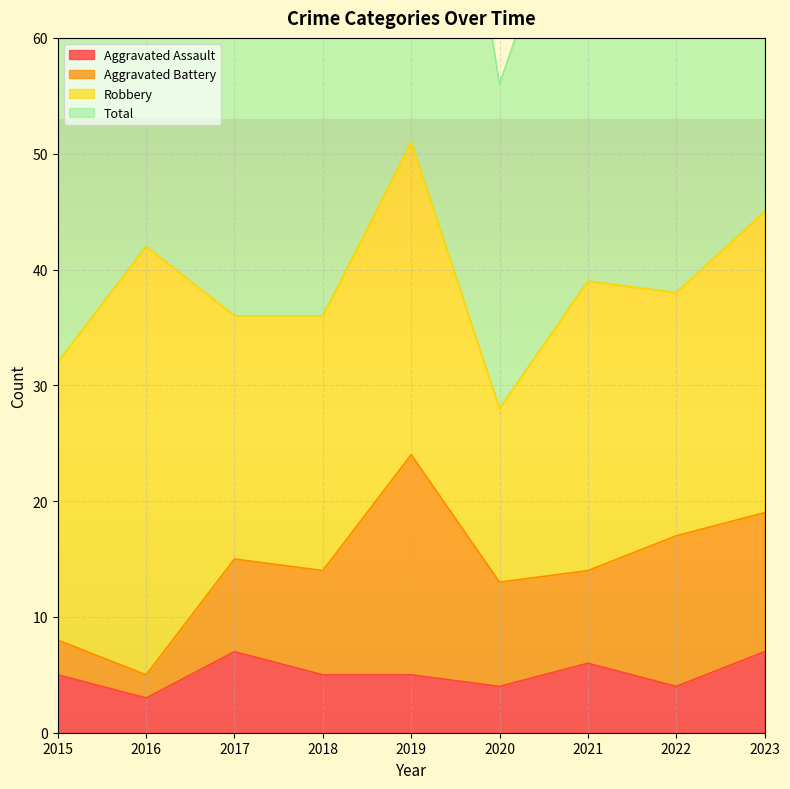

The Aggravated Assault series shows 3 at 2016. True or false?

True